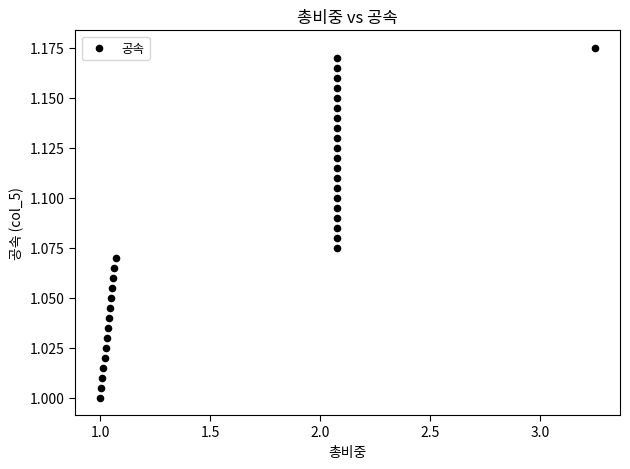

What is the range of X values (max minus min)?

2.2